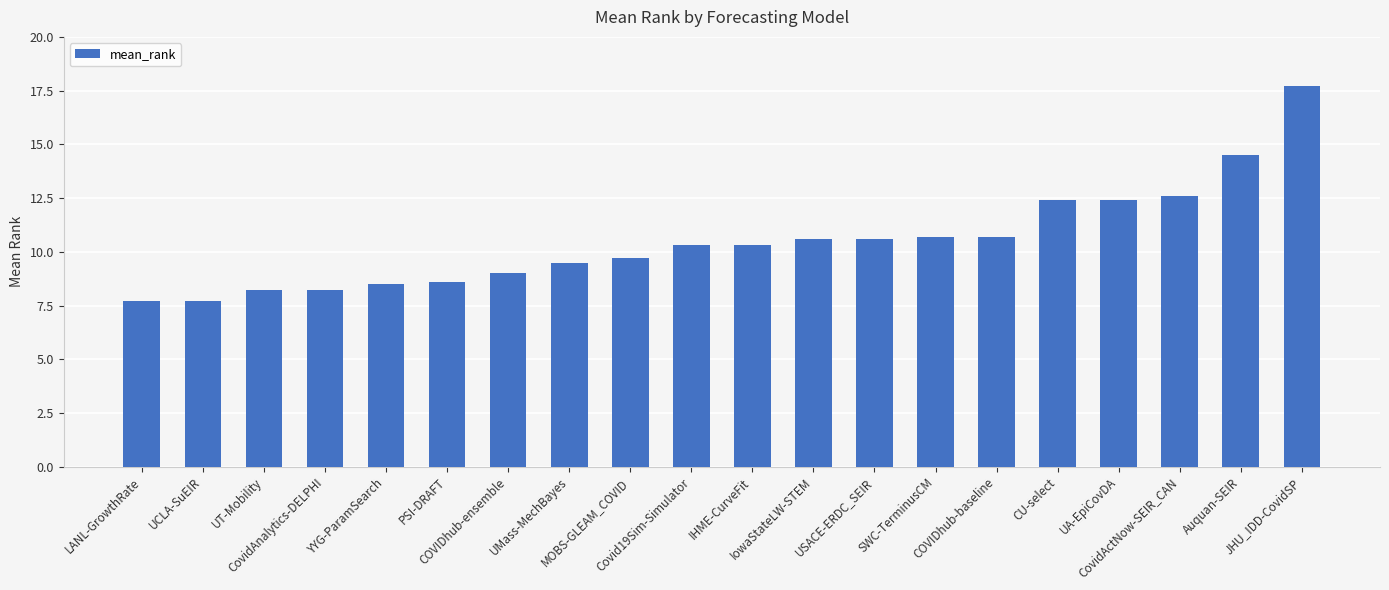

True or false: the data shows 18.3 at UA-EpiCovDA.

False